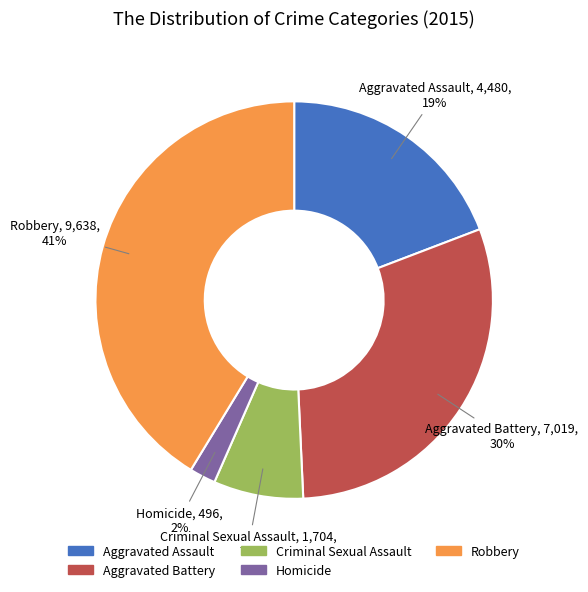

Is there a majority slice in this chart?

No